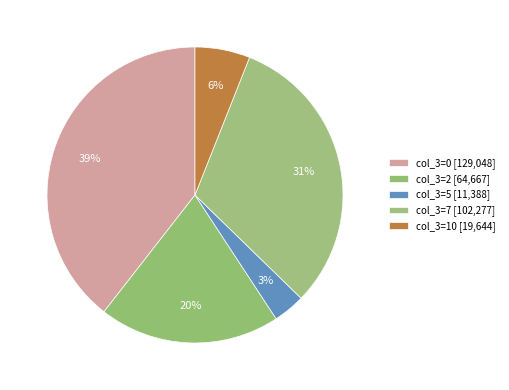

How many segments does this pie chart have?

5